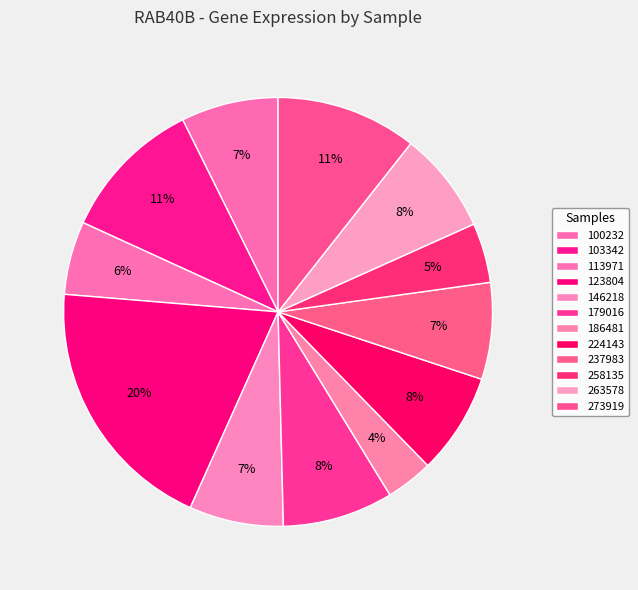

How many slices are in this pie chart?

12